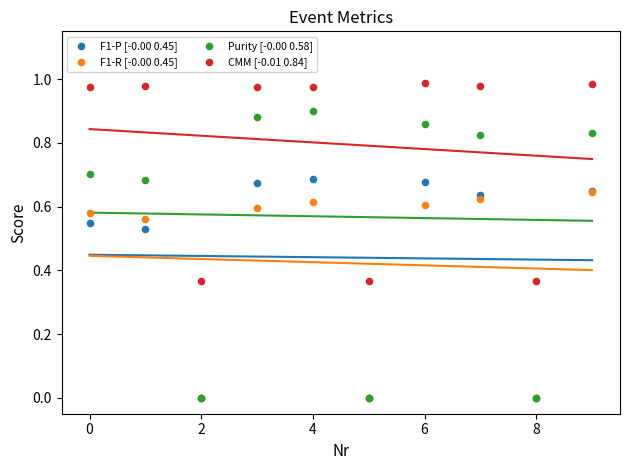

Which series contains the highest Y value?

CMM [-0.01 0.84]